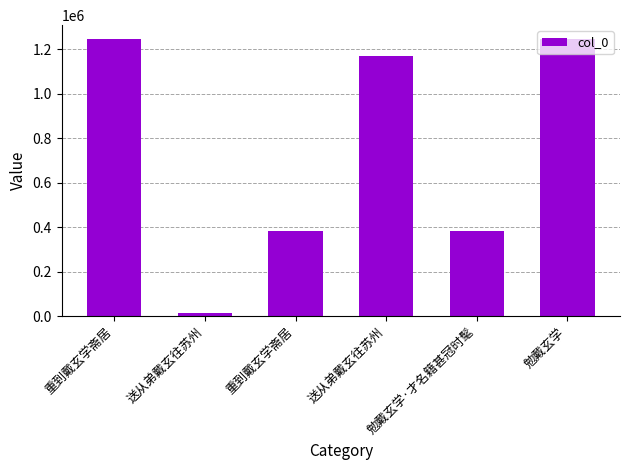

What is the change in value from 重到戴玄学斋居 to 勉戴玄学?

+862951